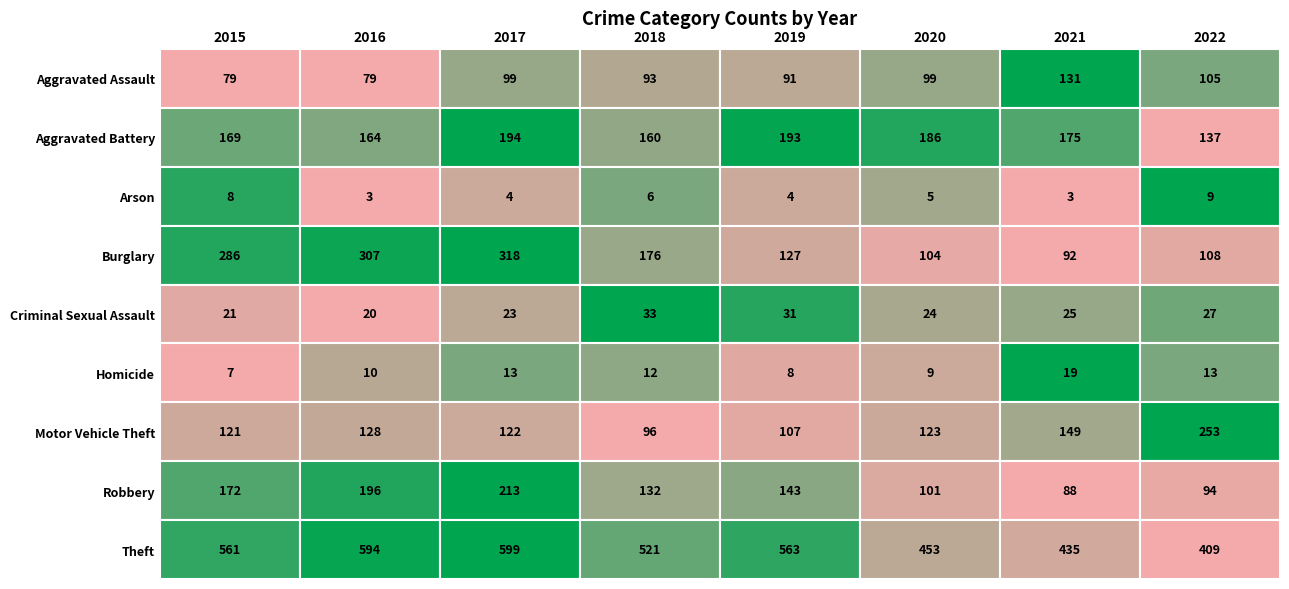

What is the average value of the Homicide series?

11